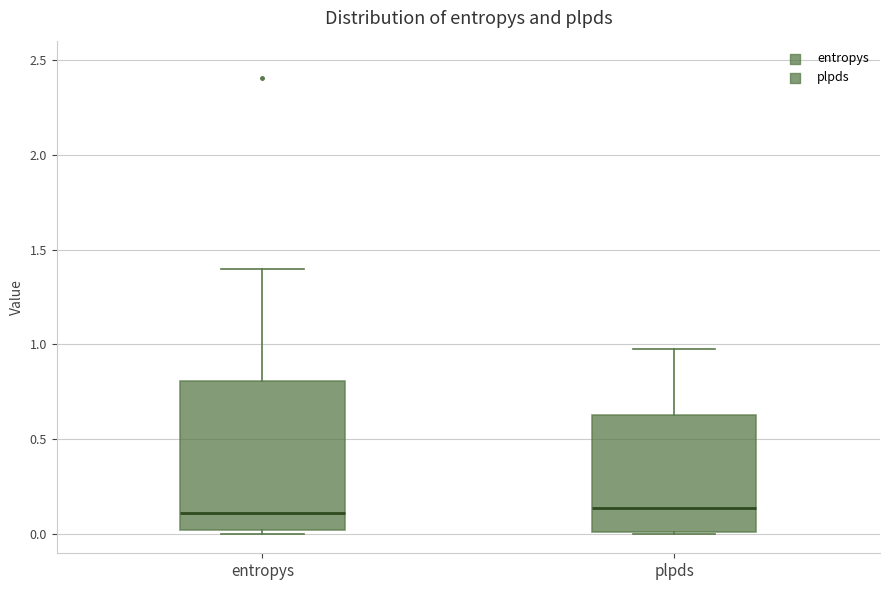

Reading left to right, transcribe this box plot: for each box, give where its median line is, the range the box spans, and where its two whiskers end, as read against the y-axis. The values are not printed on the chart, so give them approximately, as read against the axis.

entropys: median 0.10, box 0.05 to 0.80, whiskers 0.00 to 1.40
plpds: median 0.15, box 0.00 to 0.65, whiskers 0.00 to 0.95